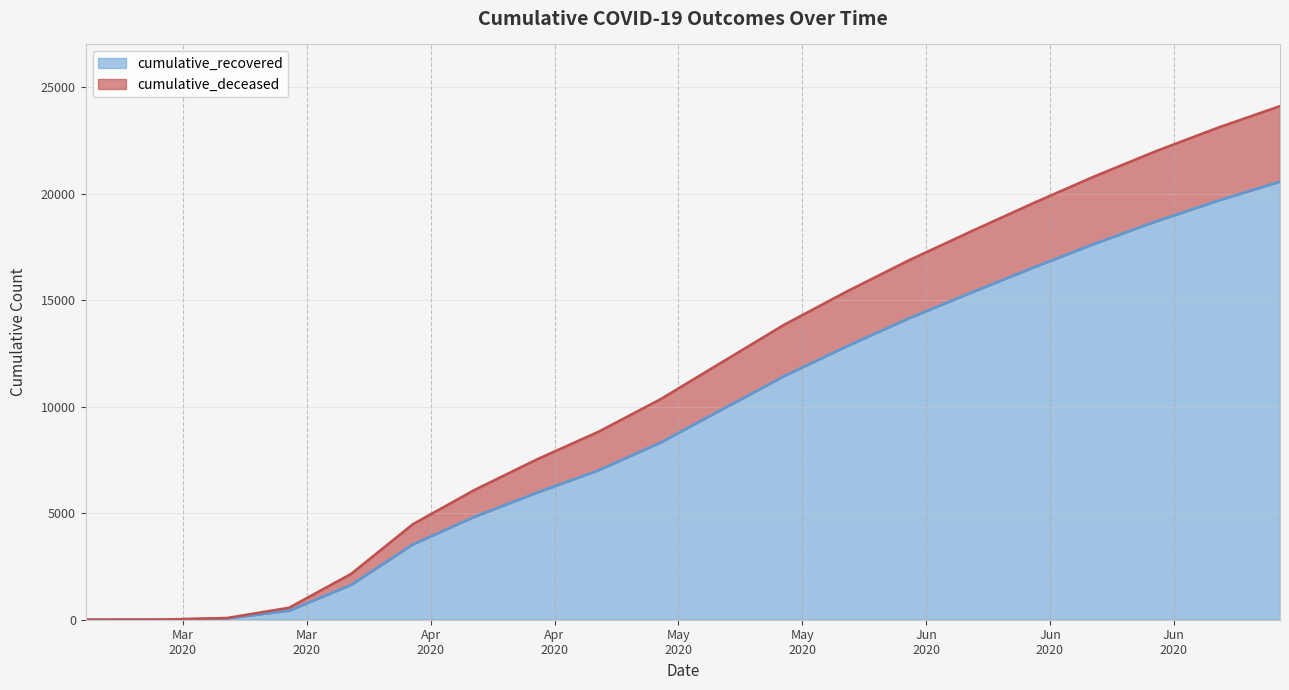

At which category is the sum across all series the highest?

2020-07-11